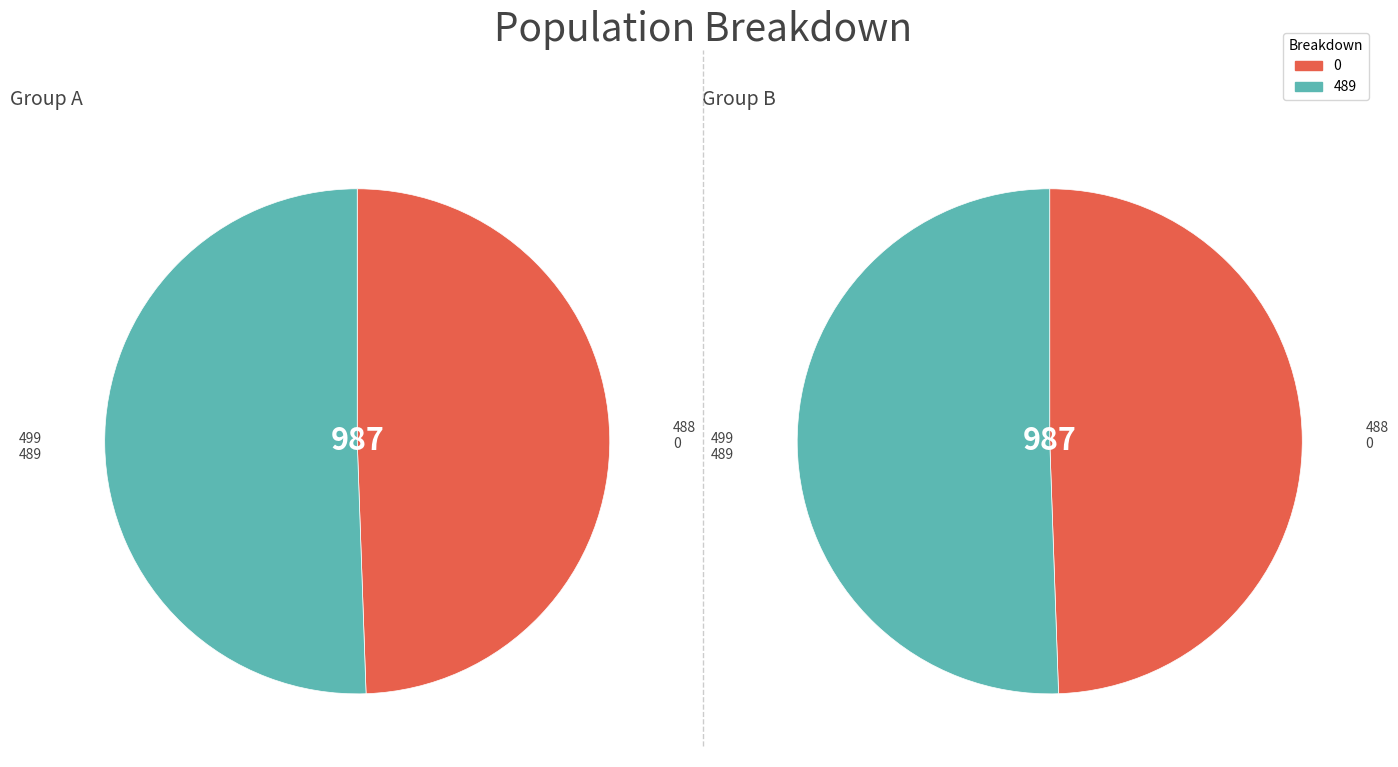

Is 0 the majority of the pie?

No